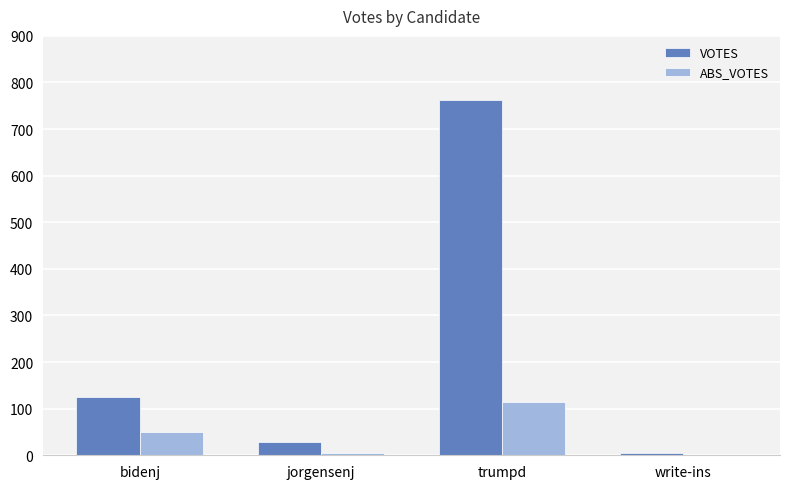

Is it true that ABS_VOTES equals 50 at bidenj?

True